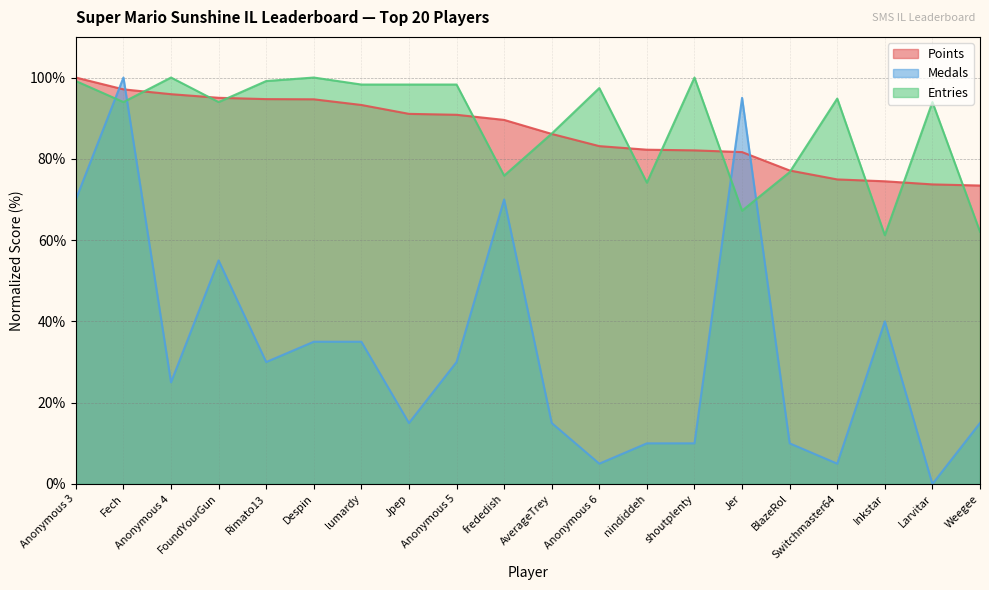

What value does the Entries series have at Larvitar?

94.0